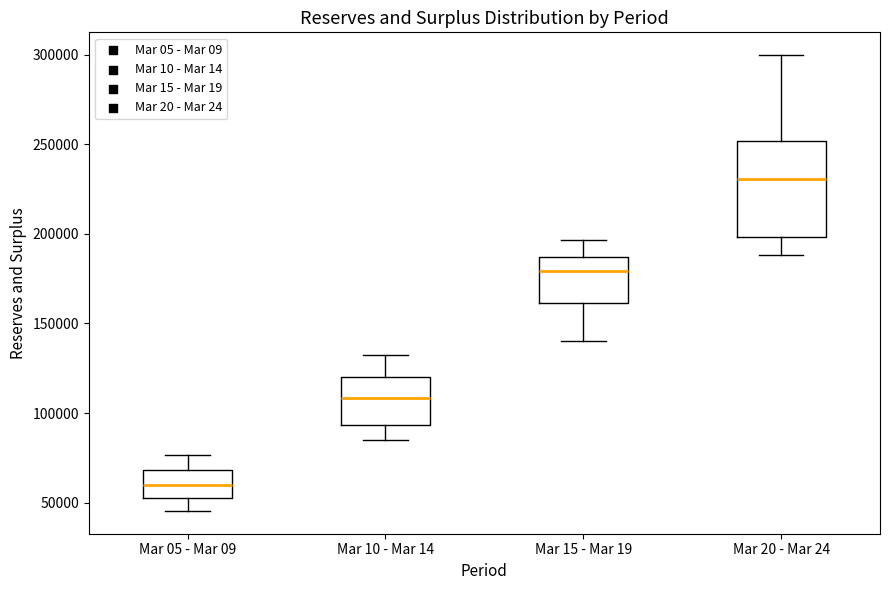

Where does the lower whisker of the box for Mar 20 - Mar 24 end on the y-axis? The values are not printed on the chart, so give them approximately, as read against the axis.

190000